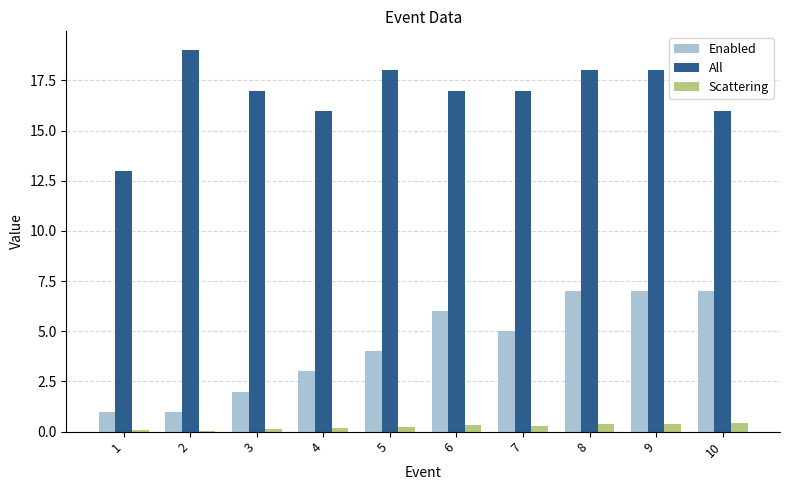

Which series changed the most between 3 and 8?

Enabled